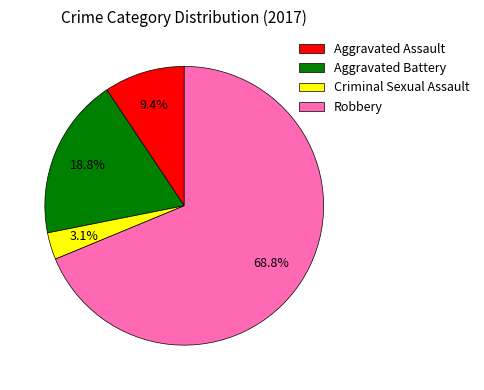

Approximately how many times larger is the value at Aggravated Assault compared to Criminal Sexual Assault?

3.0